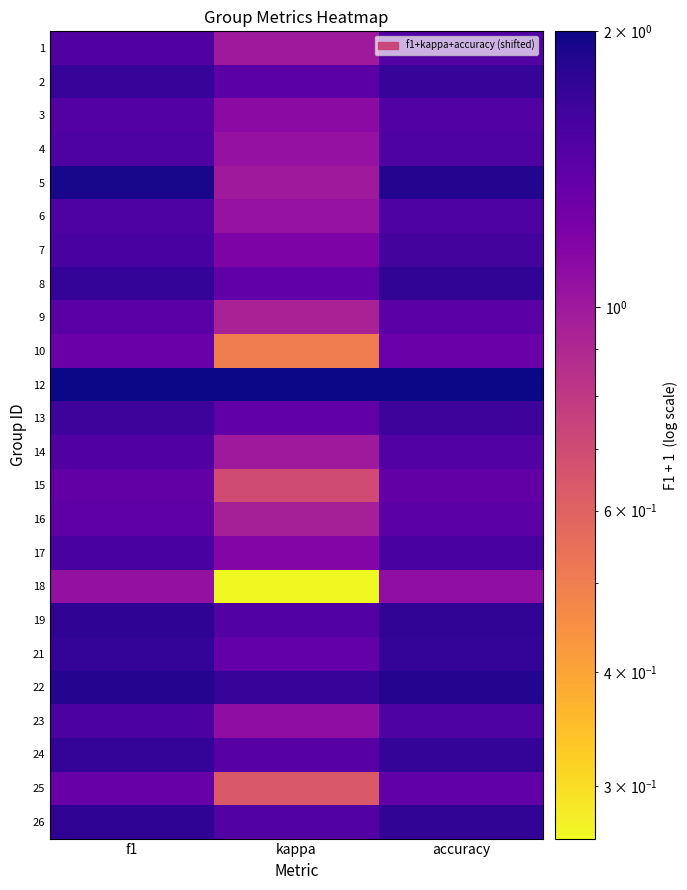

What is the maximum value shown in the chart?

2.0